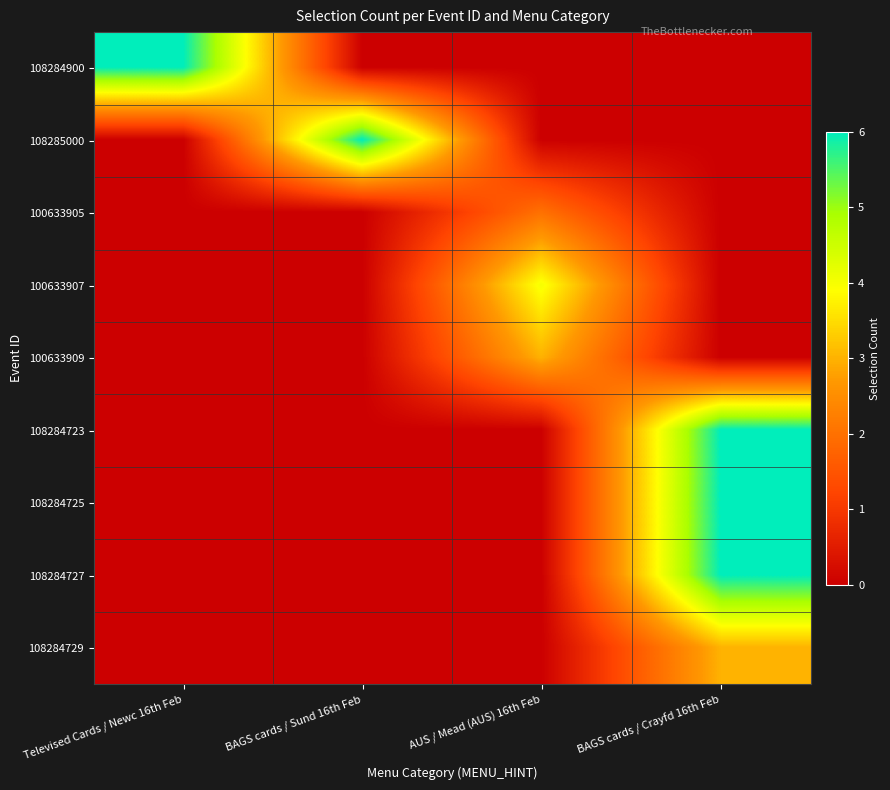

At how many categories does at least one series exceed 2?

4